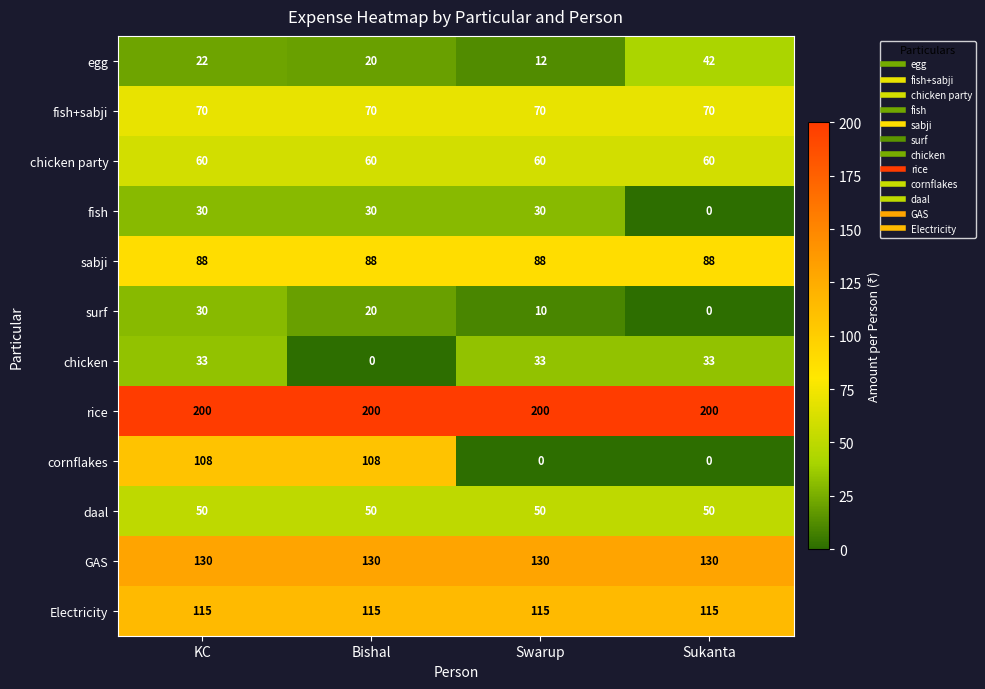

List the labels in order of egg value, largest first.

Sukanta, KC, Bishal, Swarup